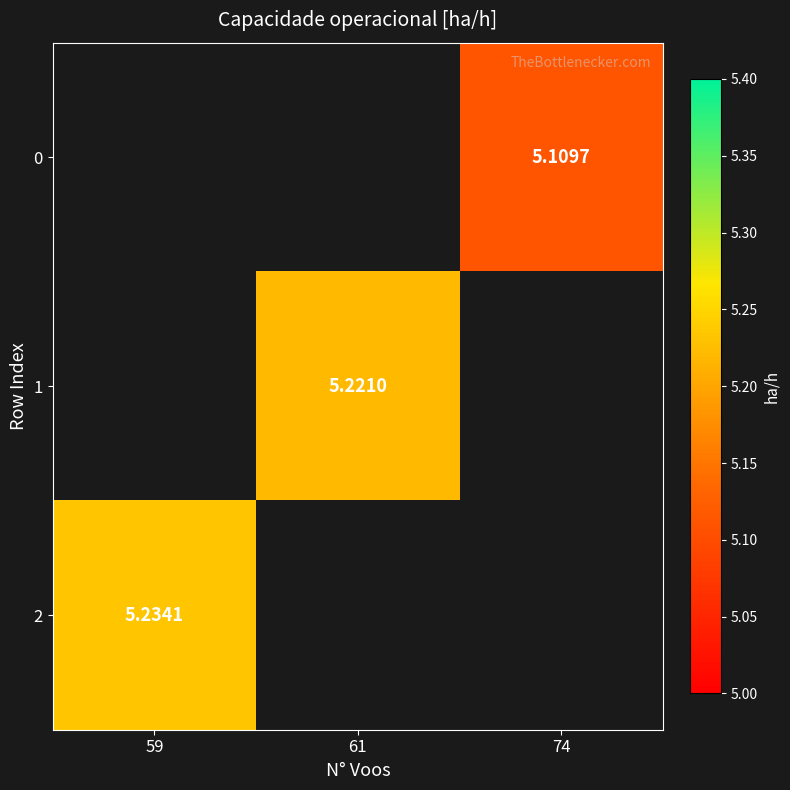

Which category has the lowest value in the 2 series?

59